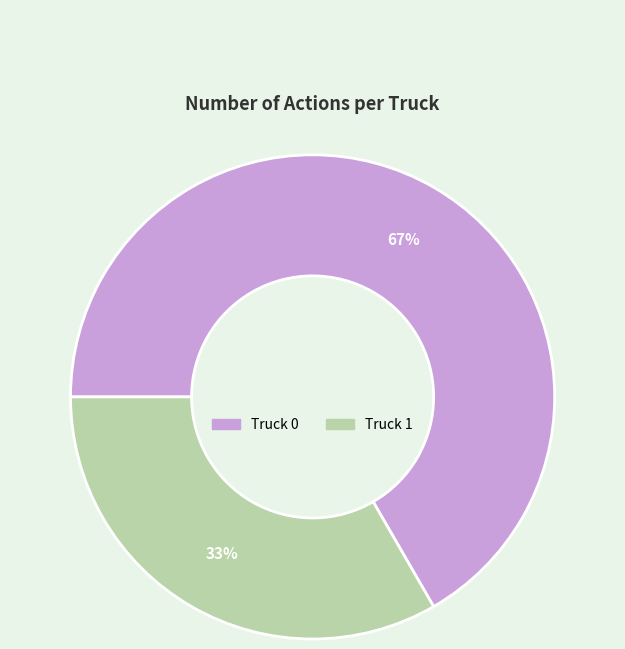

Which slice is the largest?

Truck 0